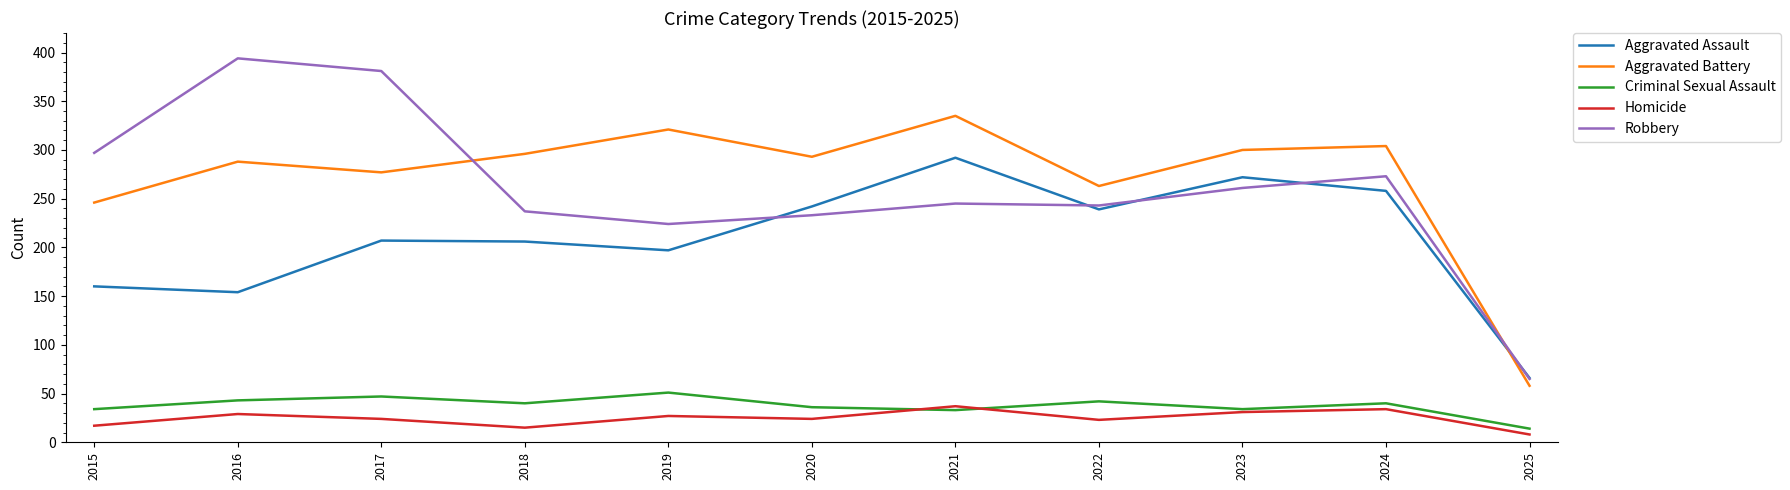

The Aggravated Assault series shows 190 at 2021. True or false?

False